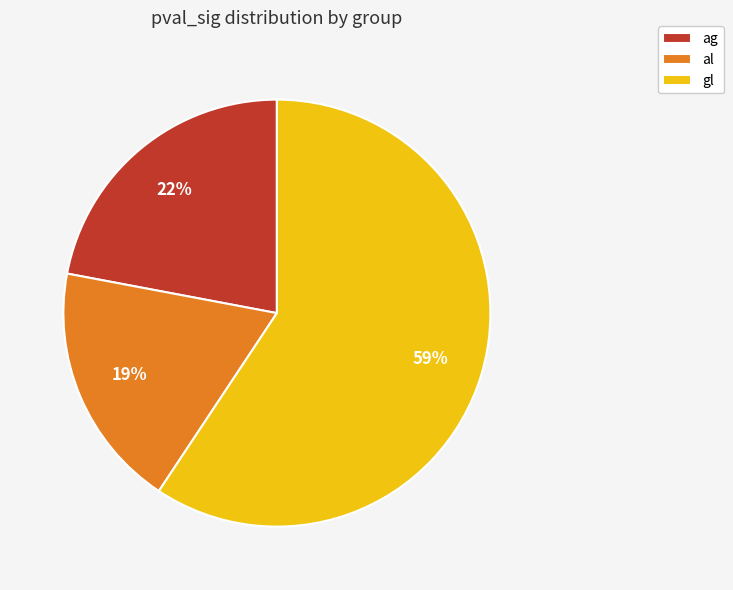

Is it true that gl is 46% of the pie?

False